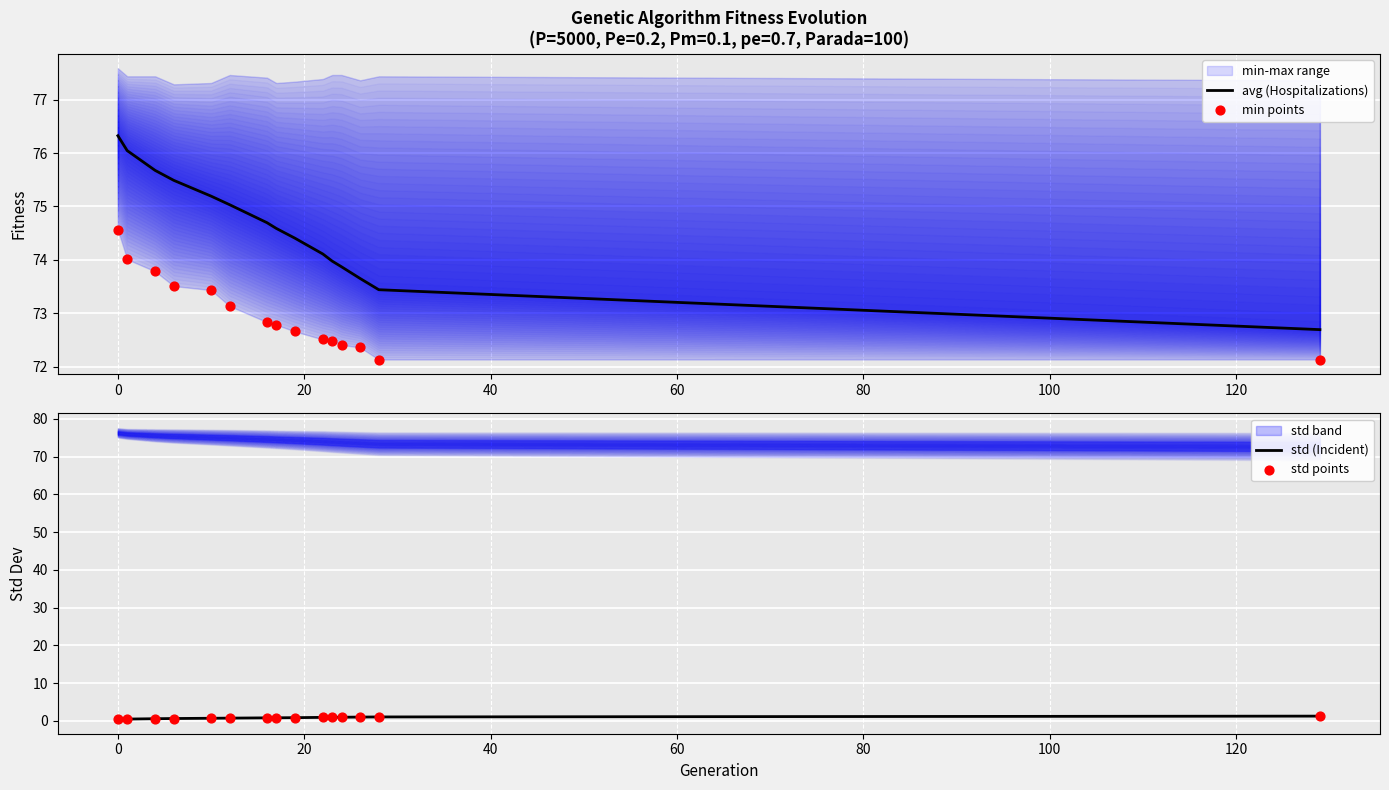

What is the maximum value for avg (Hospitalizations)?

76.3